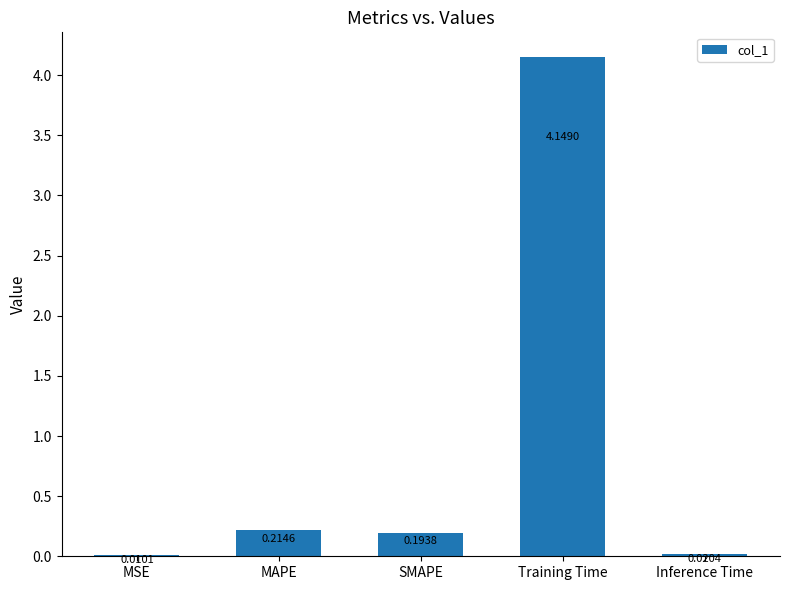

At which category does the chart reach its peak across all series?

Training Time